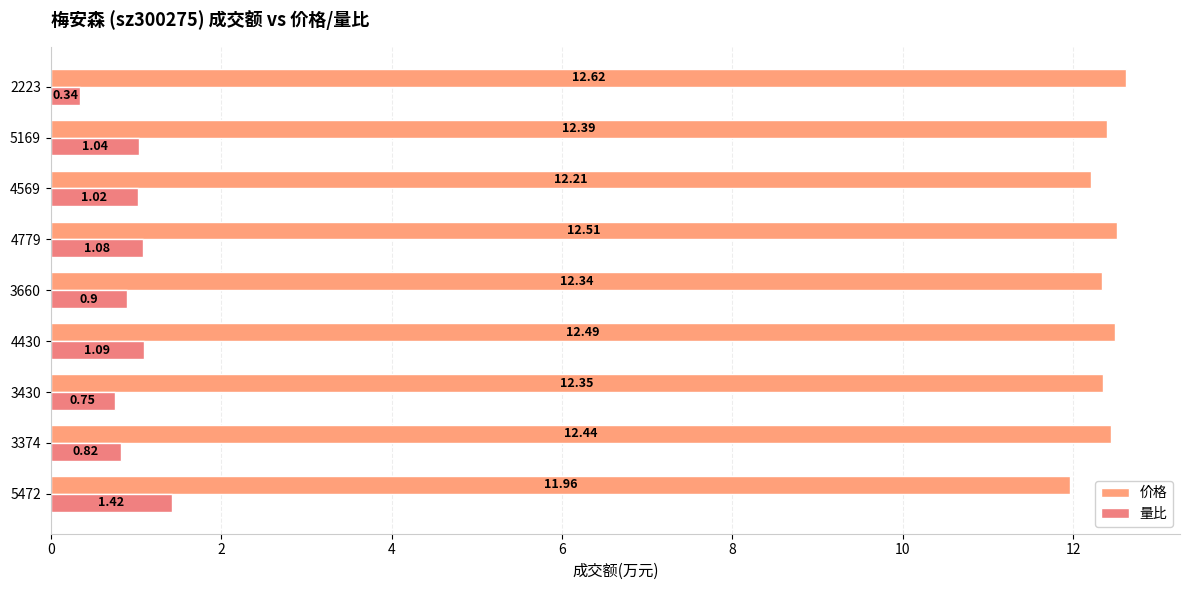

How many series are shown in this chart?

2